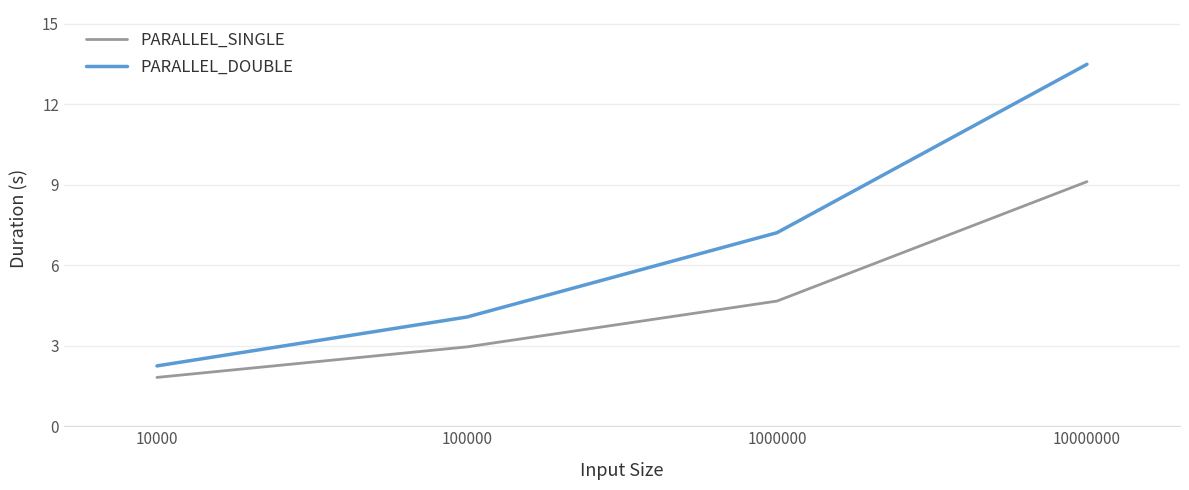

What is the sum of the PARALLEL_DOUBLE values at 100000 and 10000000?

17.6